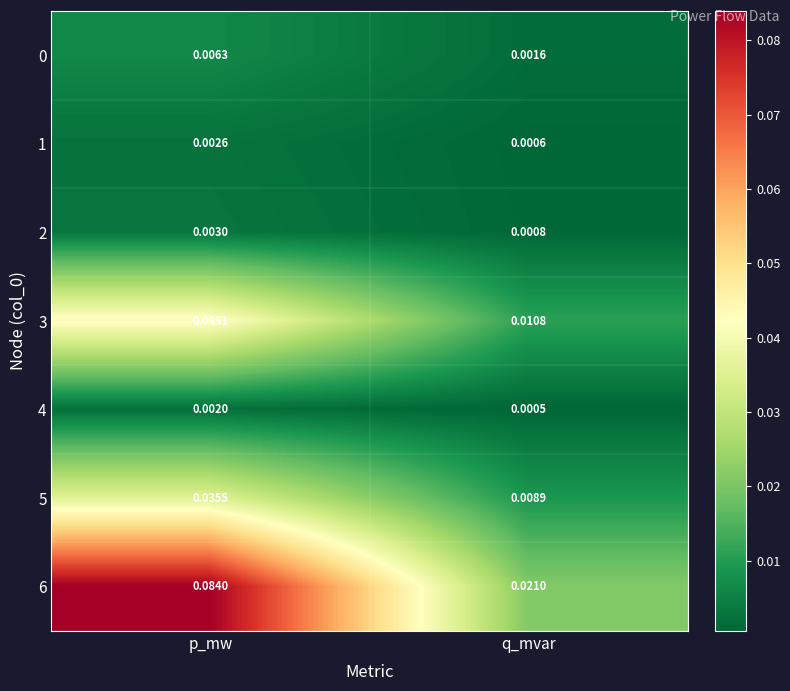

Which series has the widest spread of values?

6